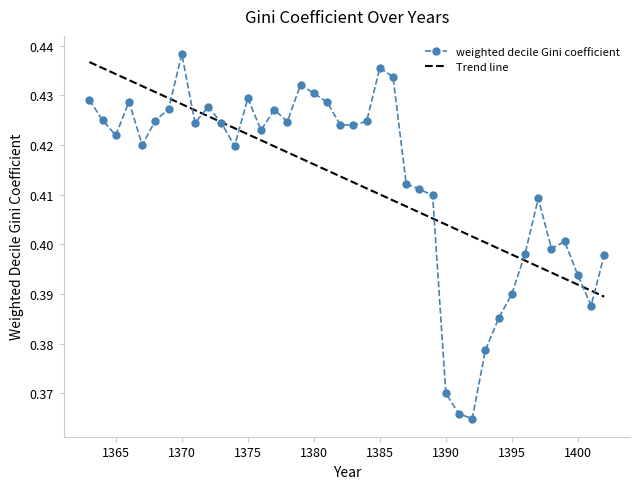

Which series has the widest spread of values?

weighted decile Gini coefficient